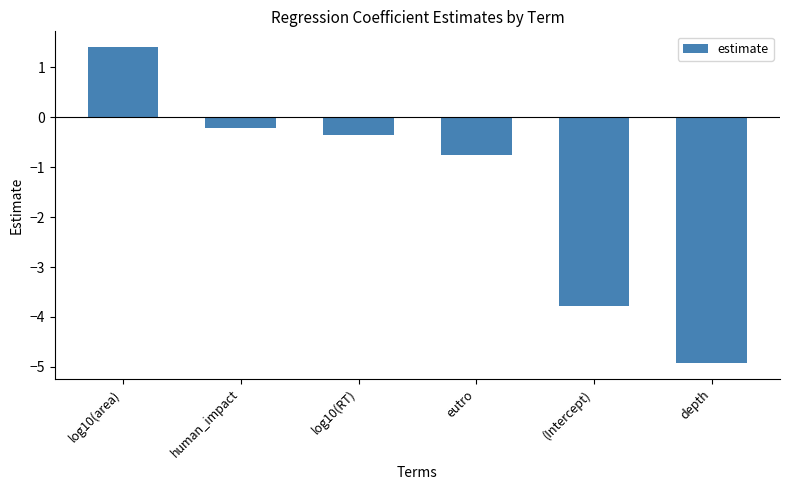

How many data points does each series have?

6